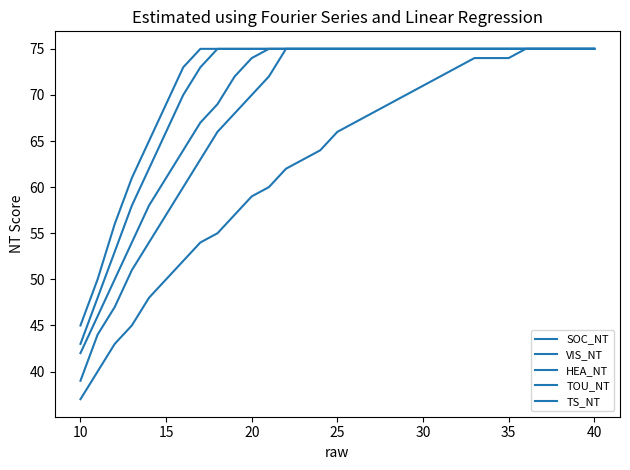

Which series has the largest range (max minus min)?

SOC_NT